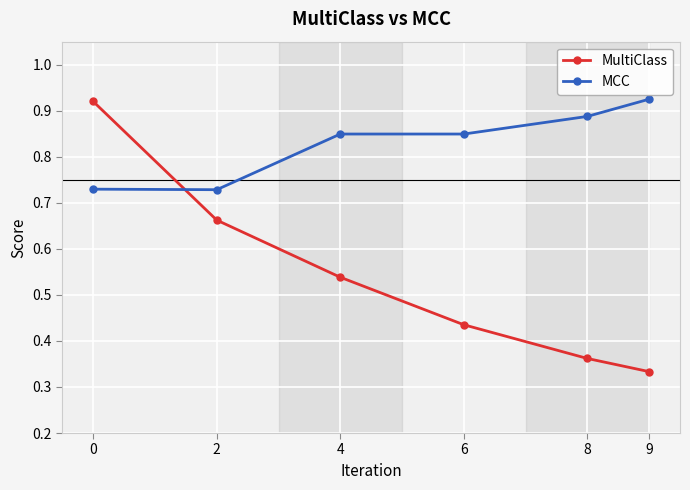

Which category has the lowest value across all series?

9